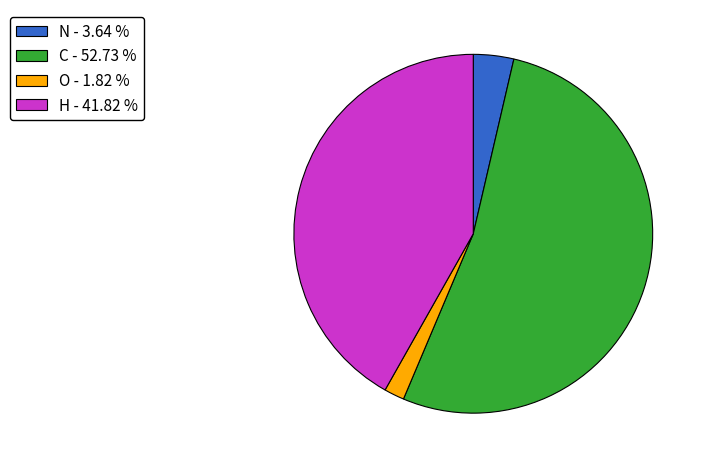

Do O - 1.82 % and N - 3.64 % together represent more than half of the pie?

No